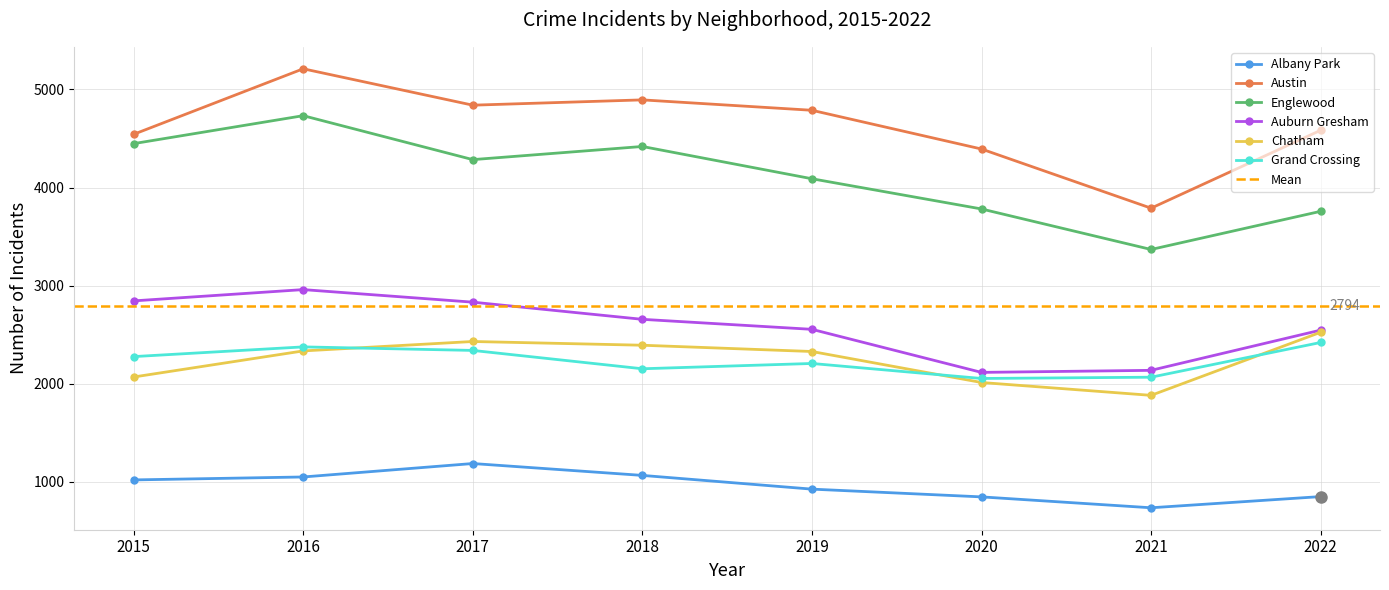

True or false: Austin and Auburn Gresham intersect in this chart.

False